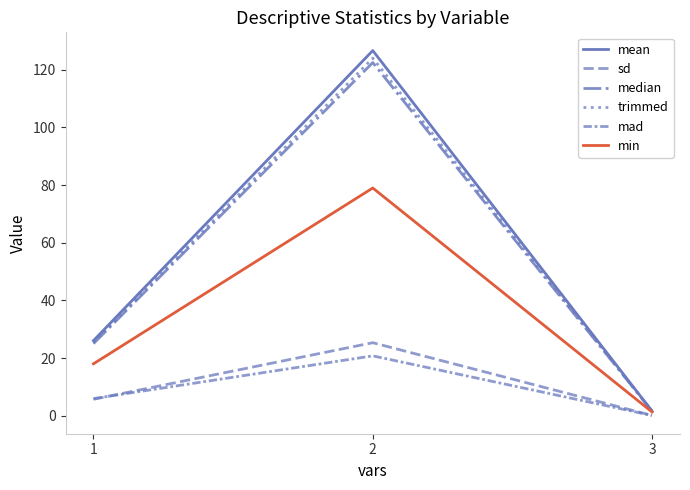

Where does the median series first go above 25?

2